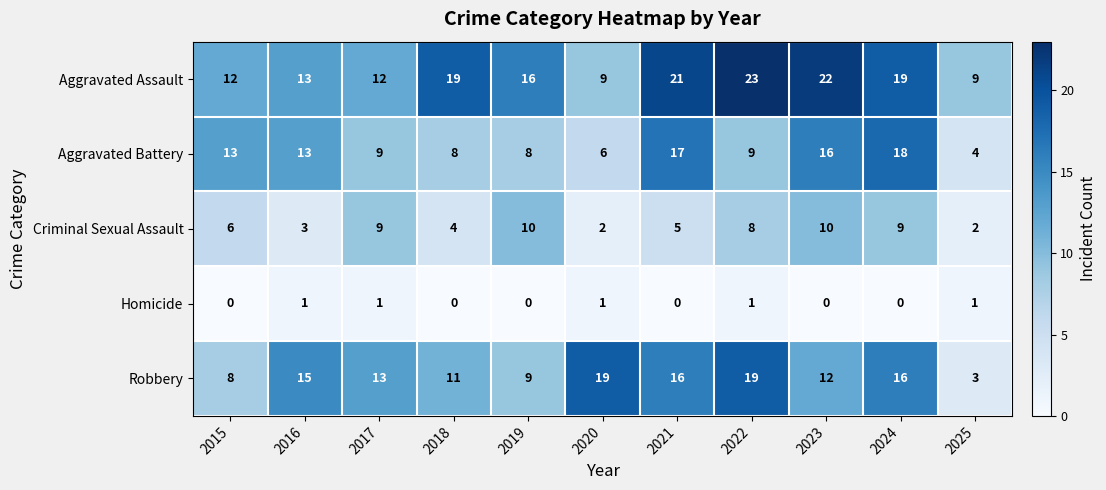

How many data points does each series have?

11